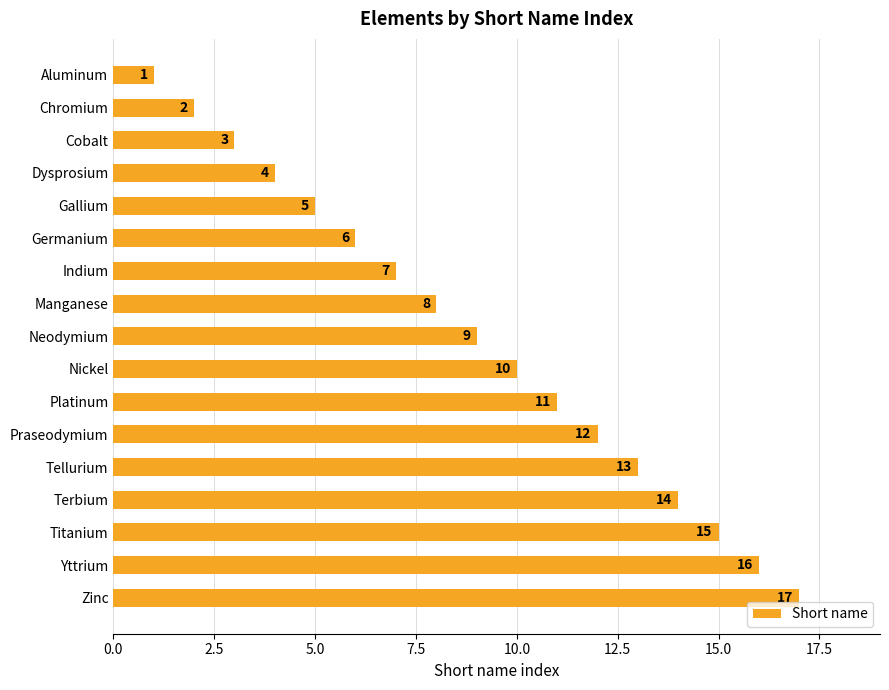

What is the change in value from Gallium to Nickel?

+5